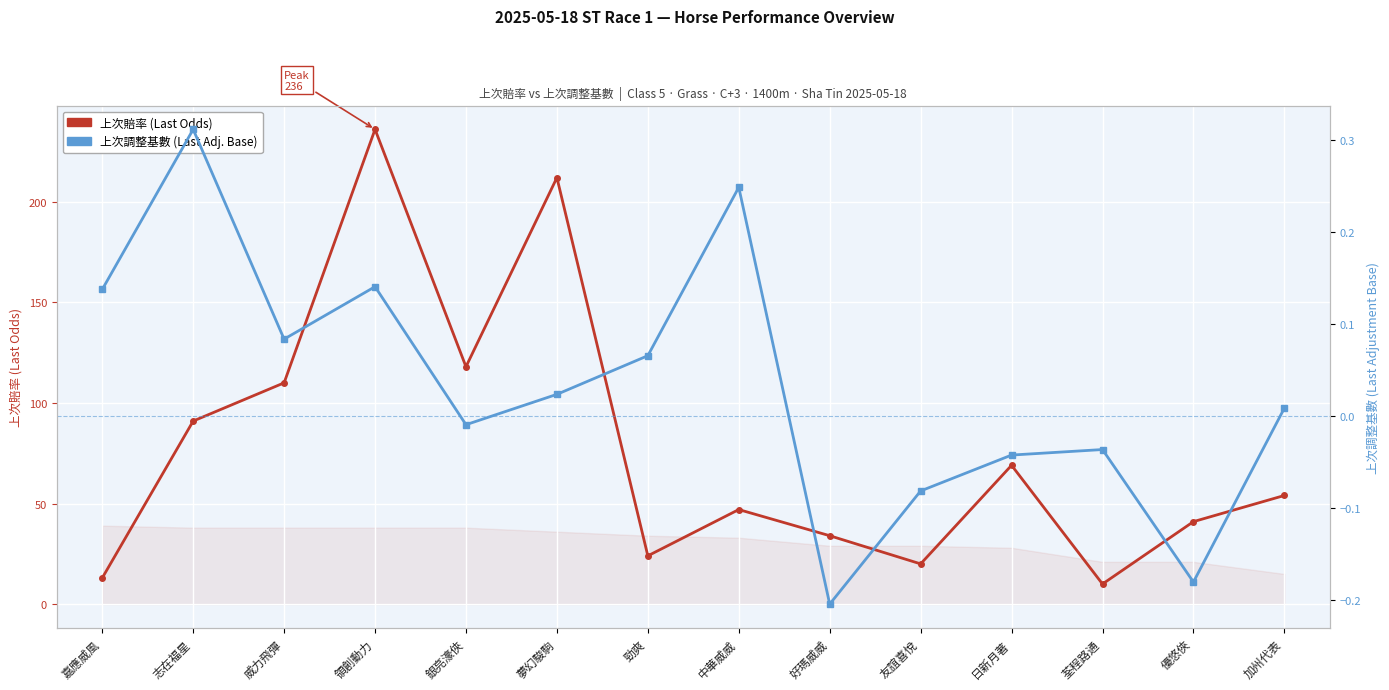

Which series has the largest total across all categories?

上次賠率 (Last Odds)